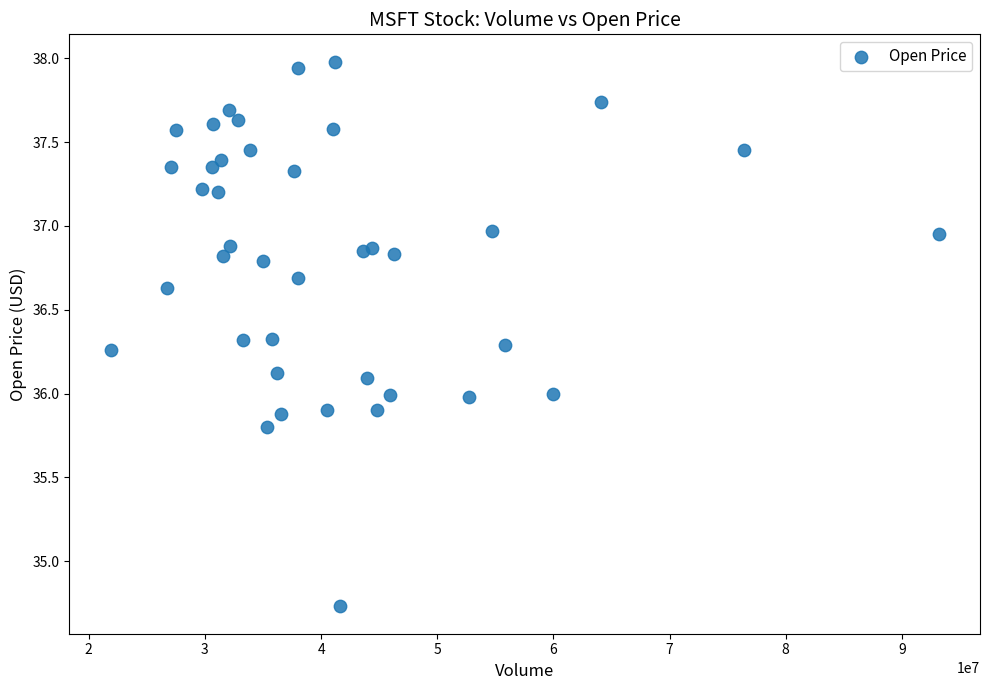

What is the range of X values (max minus min)?

71258000.0